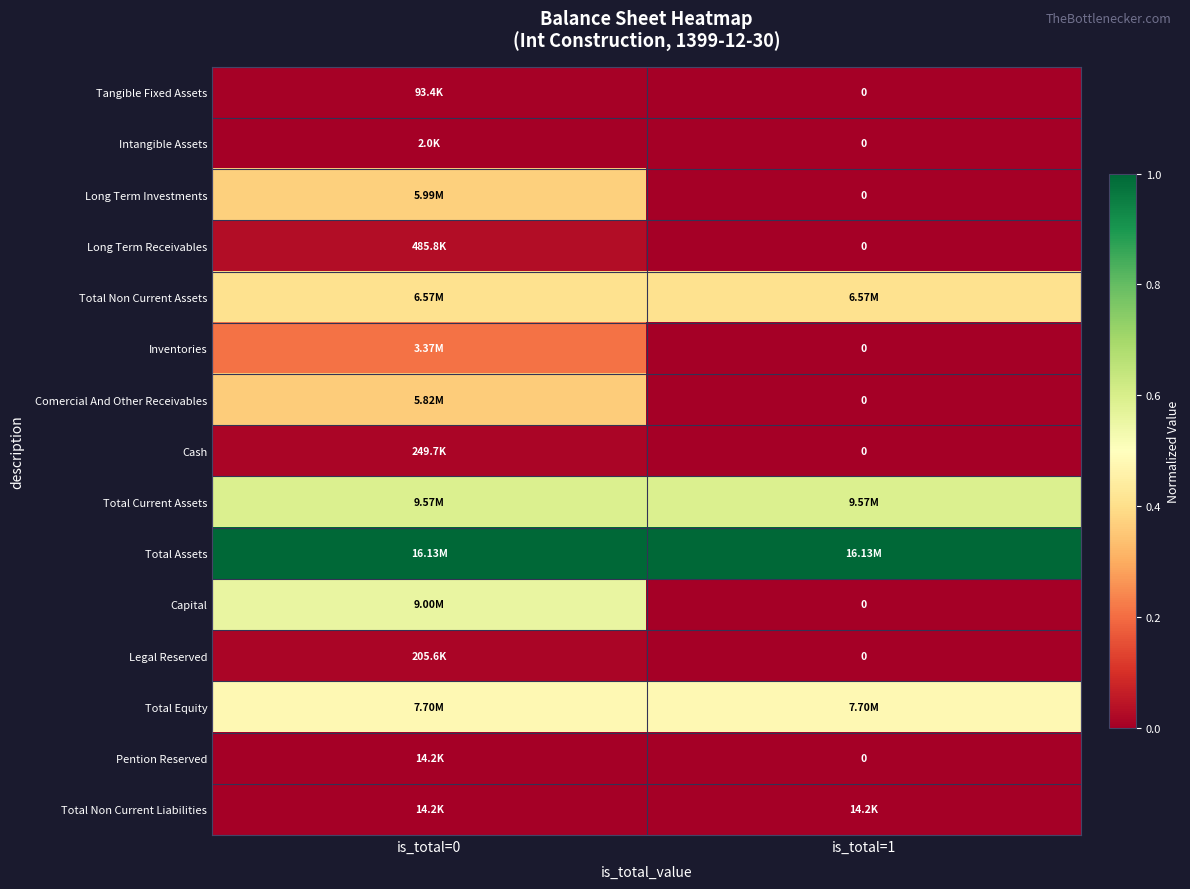

What is the difference between the highest and lowest values at is_total=1?

1.0